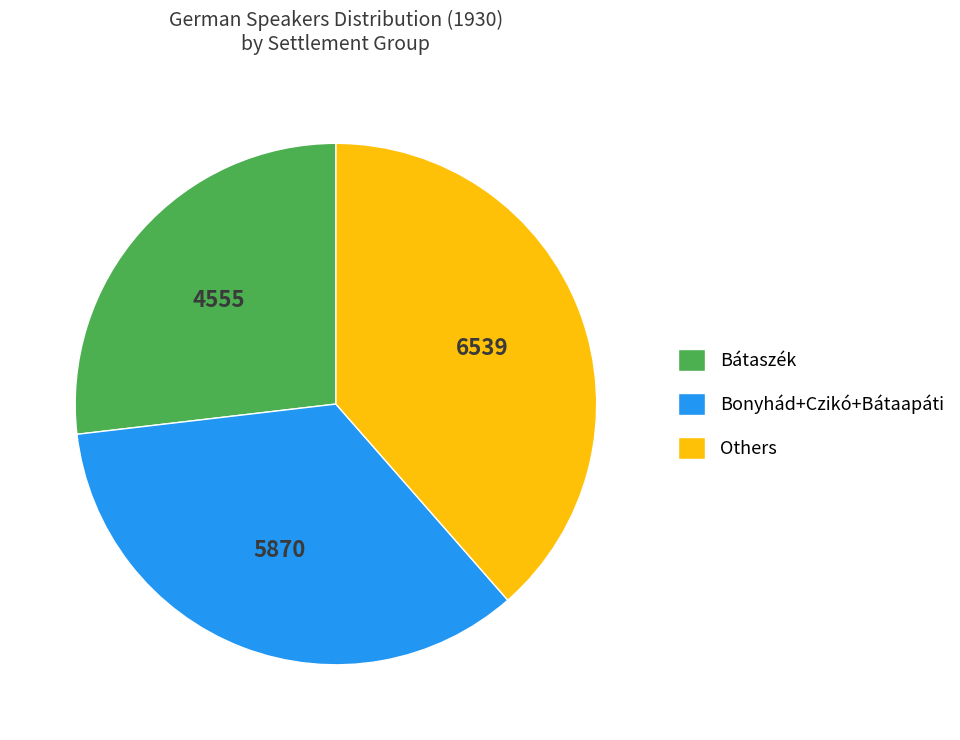

Which slice is the largest?

Others